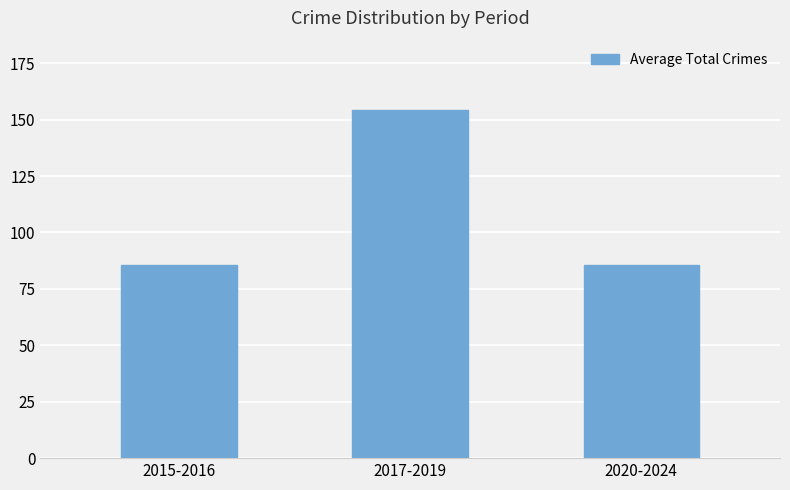

What is the change in value from 2015-2016 to 2017-2019?

+68.8